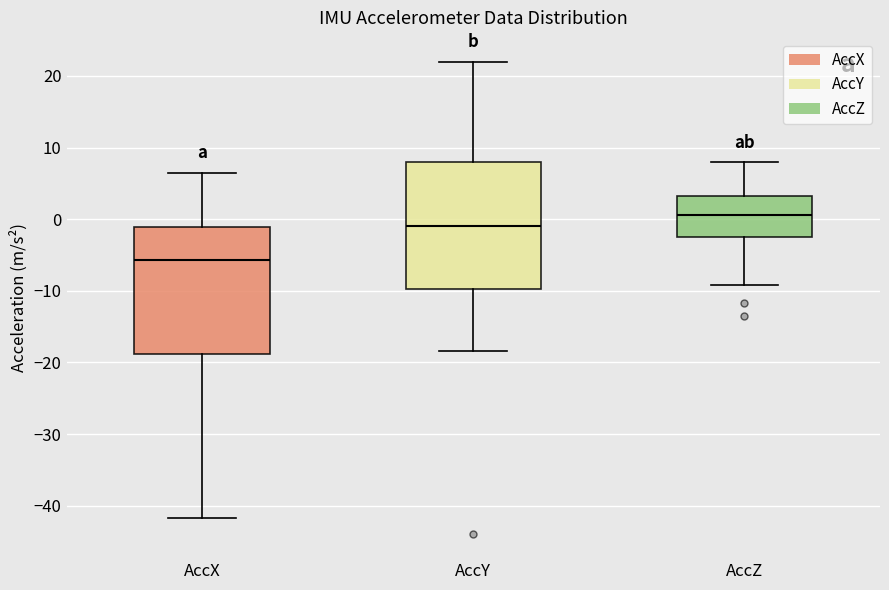

Reading left to right, transcribe this box plot: for each box, give where its median line is, the range the box spans, and where its two whiskers end, as read against the y-axis. The values are not printed on the chart, so give them approximately, as read against the axis.

AccX: median -6, box -19 to -1, whiskers -42 to 6
AccY: median -1, box -10 to 8, whiskers -18 to 22
AccZ: median 1, box -3 to 3, whiskers -9 to 8